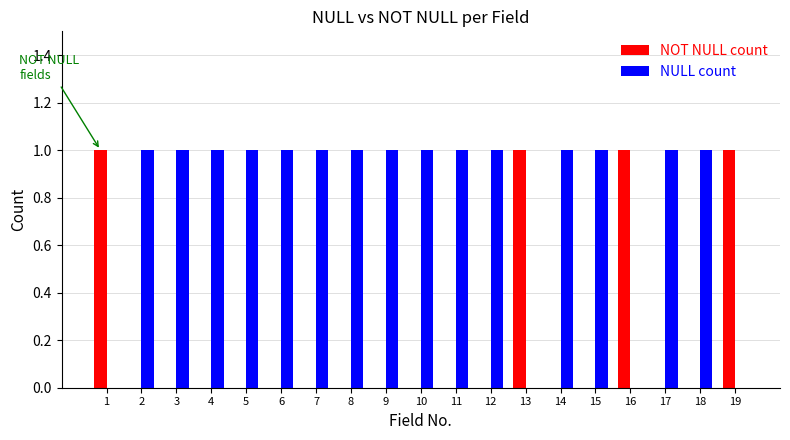

The value of NOT NULL count at 16 is 2. True or false?

False